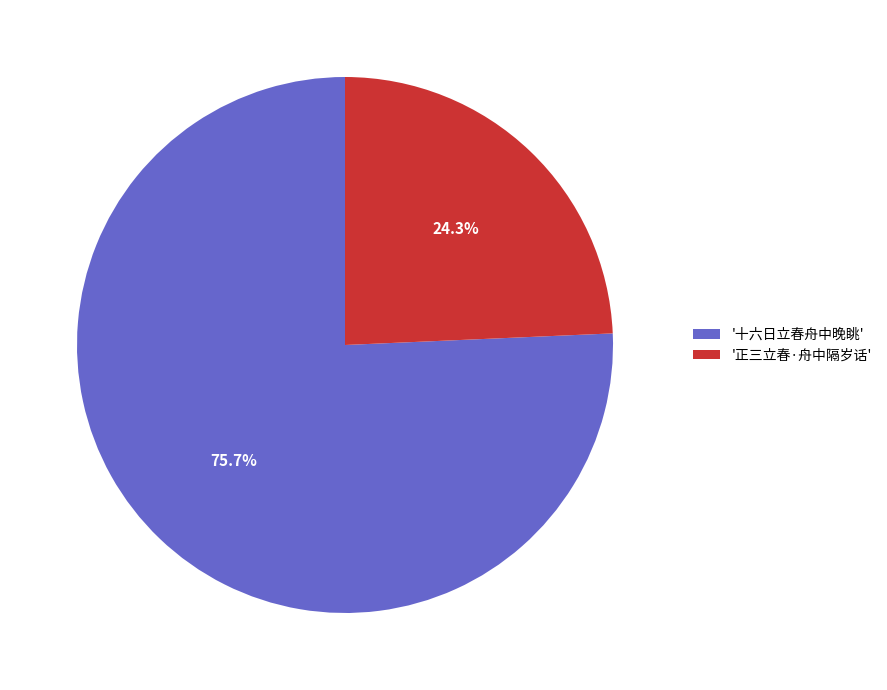

Which slice represents more than half of the pie?

'十六日立春舟中晚眺'